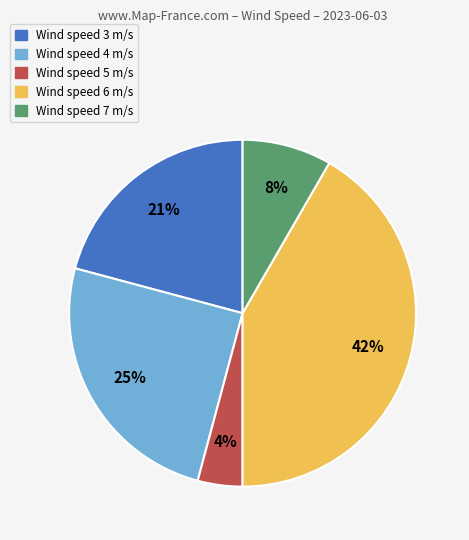

Count the number of slices in the pie.

5